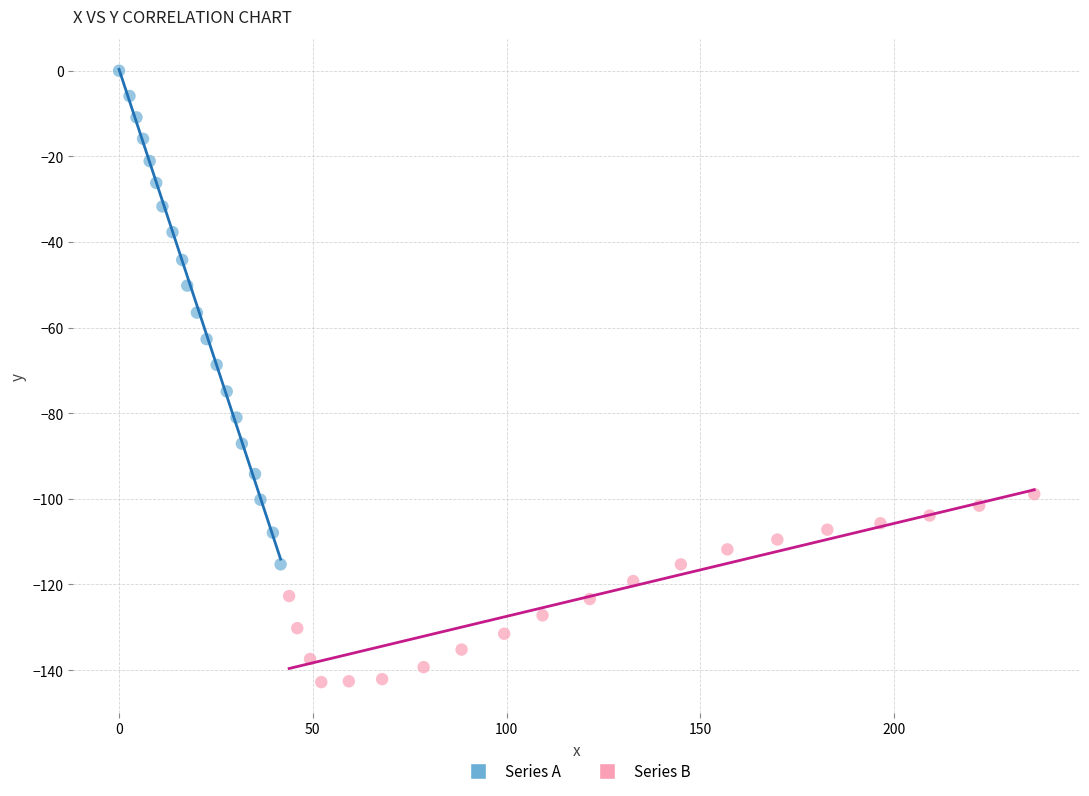

Which series has the largest Y range (max minus min)?

Series A